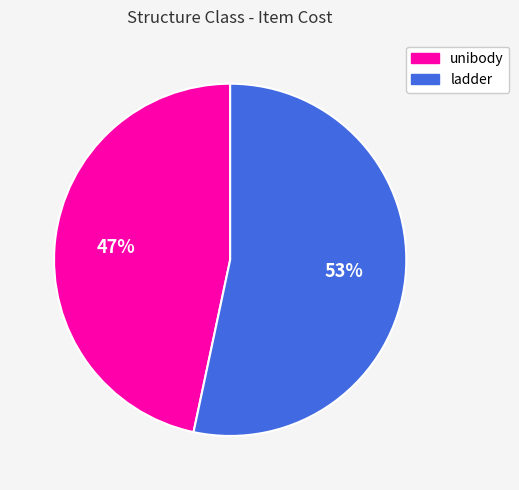

Which category accounts for the majority?

ladder